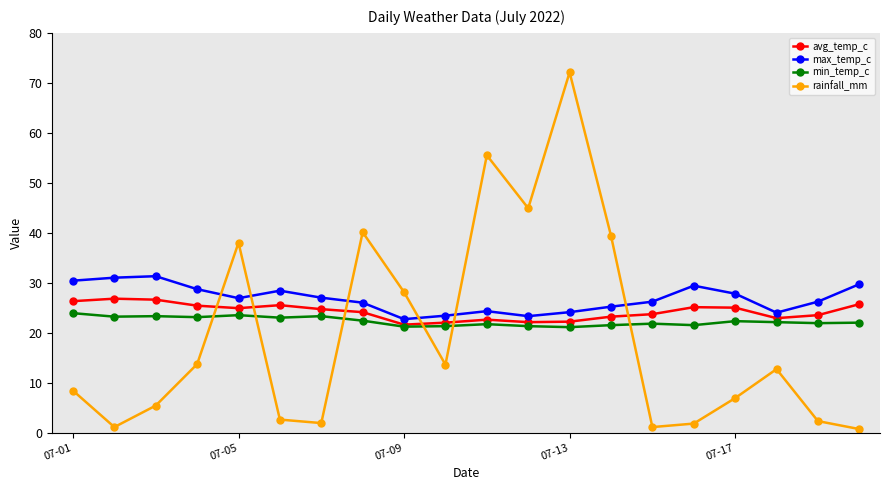

At how many categories does at least one series exceed 1?

20